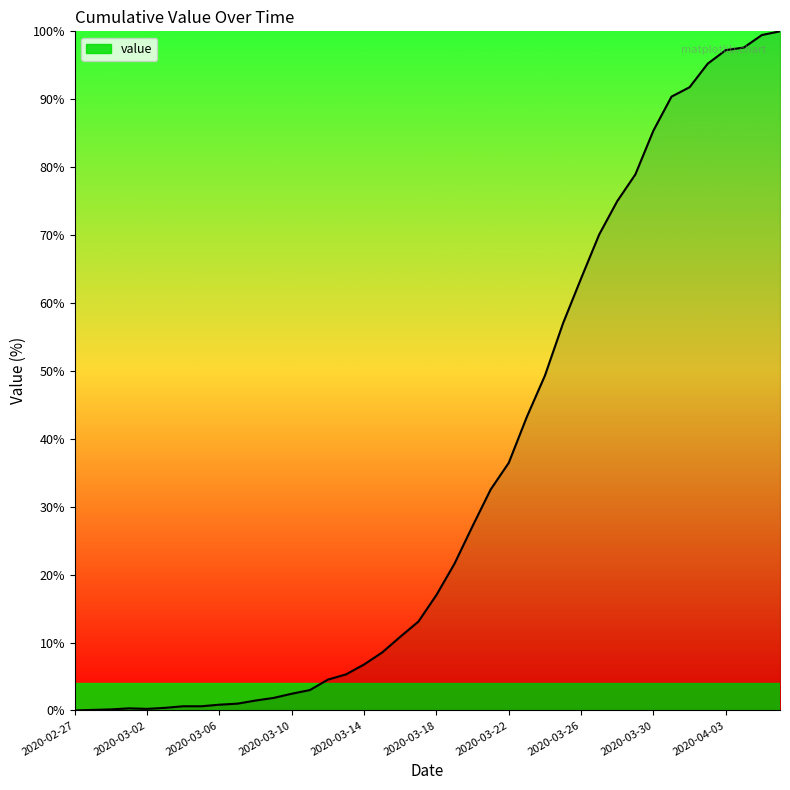

What is the greatest value displayed?

100.0